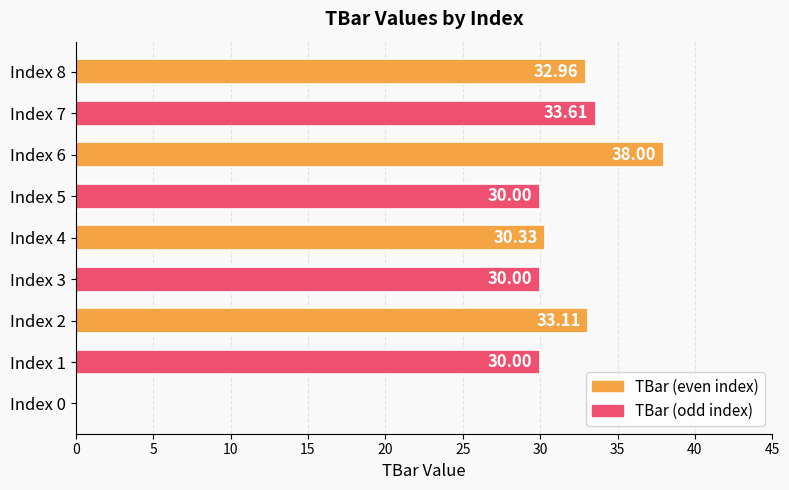

What is the change in value from Index 4 to Index 6?

+7.7